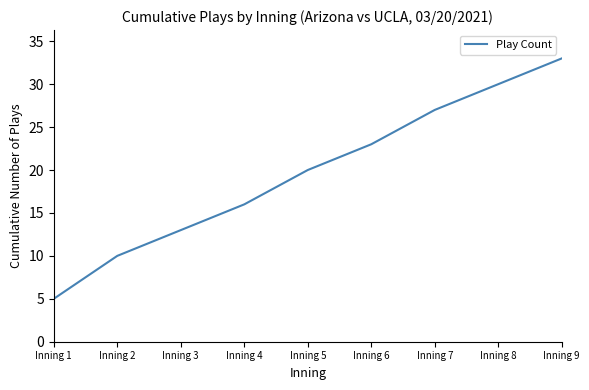

The chart shows a value of 5 at Inning 3. True or false?

False